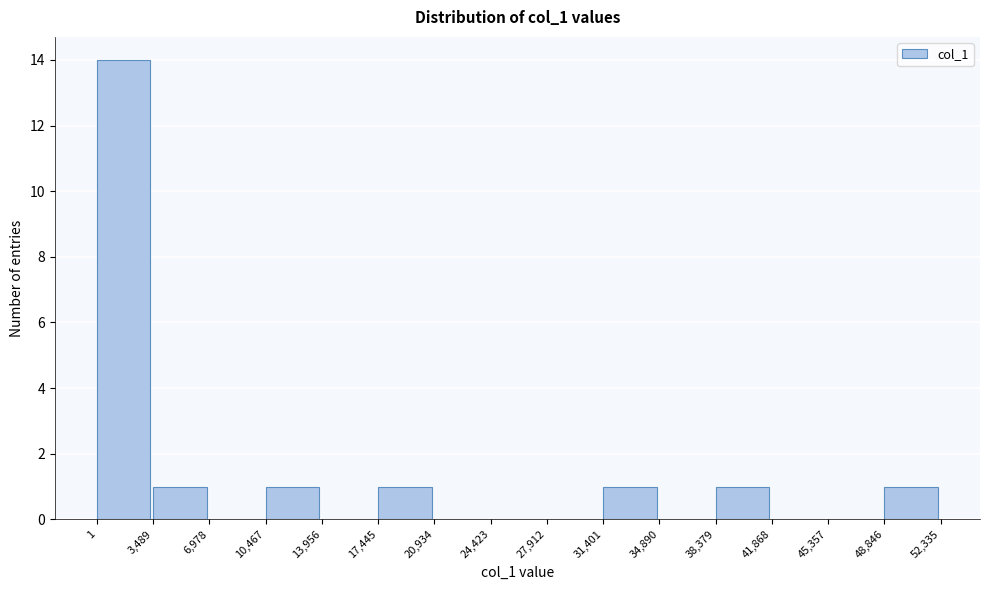

Reading left to right, list every bar in this chart as the range it spans on the x-axis followed by its height. The values are not printed on the chart, so give them approximately, as read against the axis.

1 to 3,489: 14
3,489 to 6,978: 1
6,978 to 10,467: 0
10,467 to 13,956: 1
13,956 to 17,445: 0
17,445 to 20,934: 1
20,934 to 24,423: 0
24,423 to 27,912: 0
27,912 to 31,401: 0
31,401 to 34,890: 1
34,890 to 38,379: 0
38,379 to 41,868: 1
41,868 to 45,357: 0
45,357 to 48,846: 0
48,846 to 52,335: 1